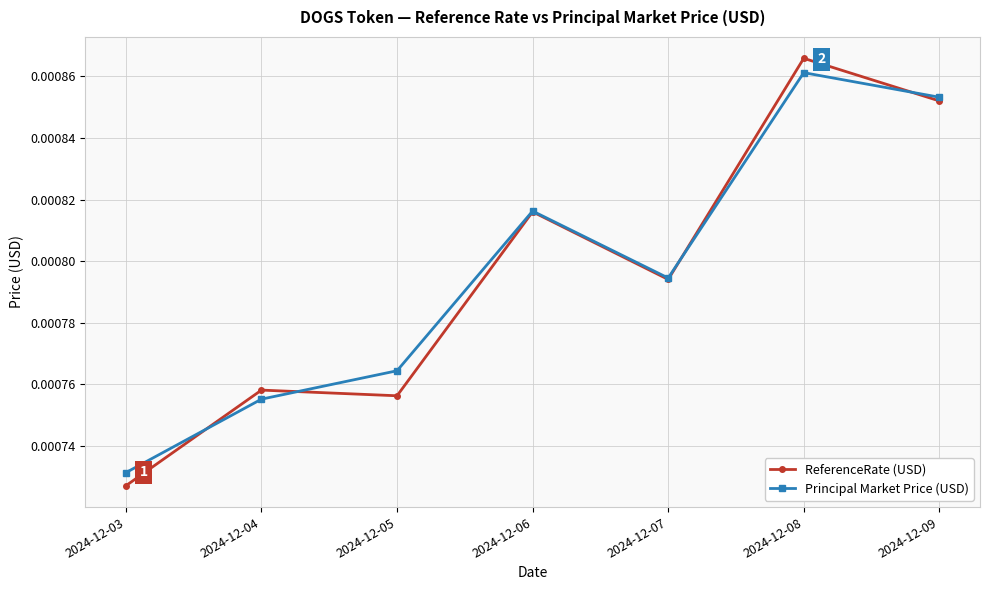

At which category does the chart reach its peak across all series?

2024-12-08